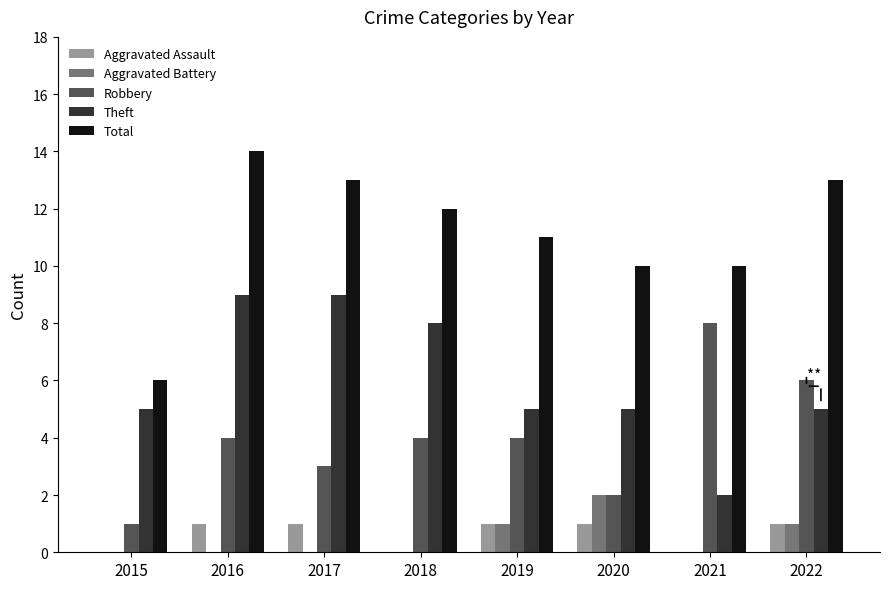

What is the total value across all series at 2017?

26